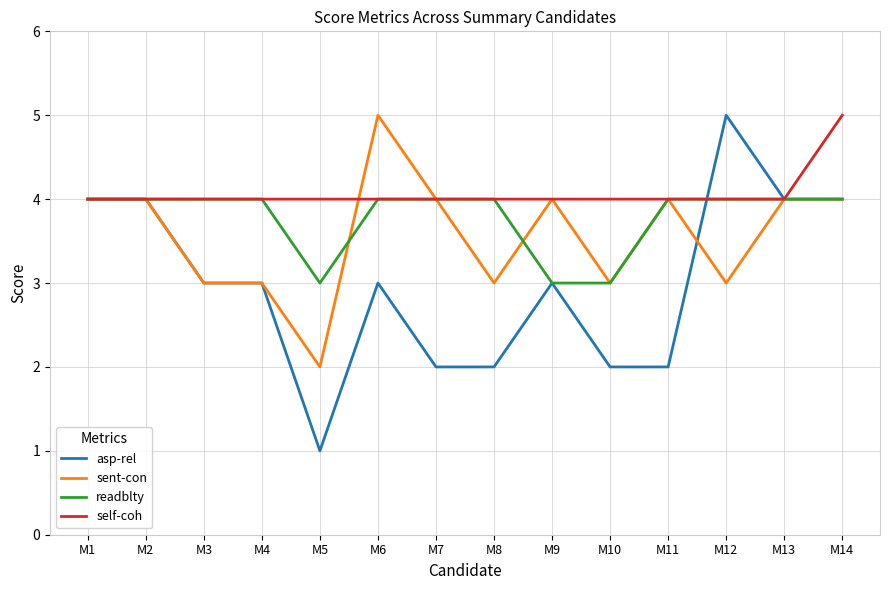

Which series has the widest spread of values?

asp-rel